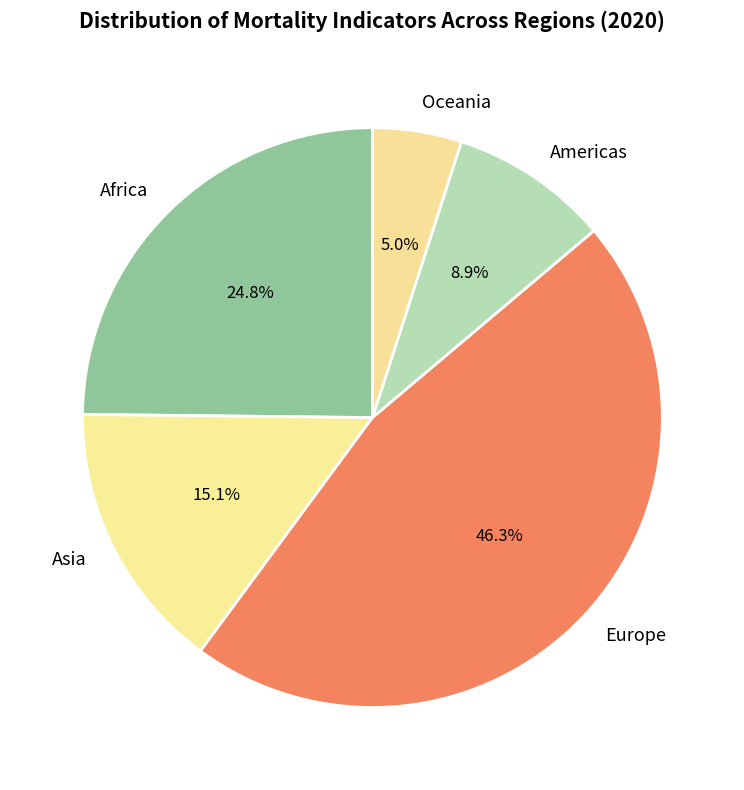

Rank the categories by value from highest to lowest.

Europe, Africa, Asia, Americas, Oceania